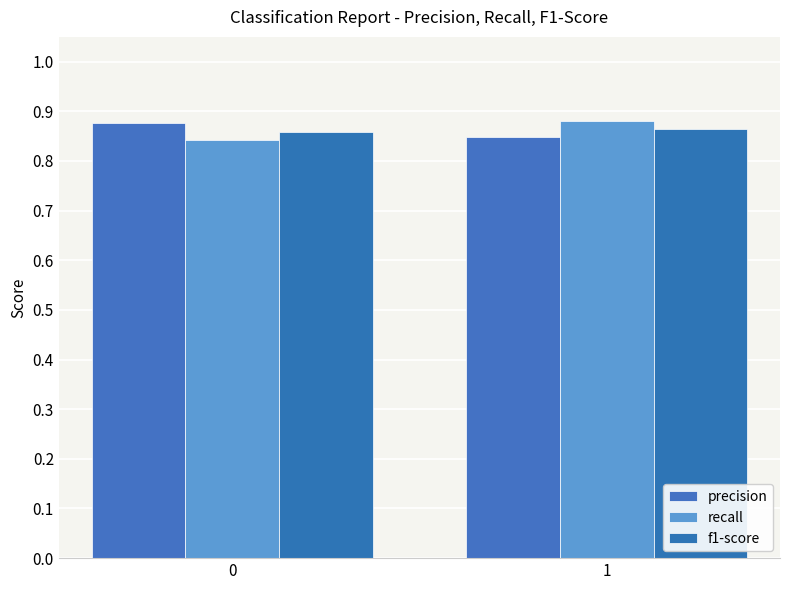

Is it true that recall equals 1.2 at 0?

False